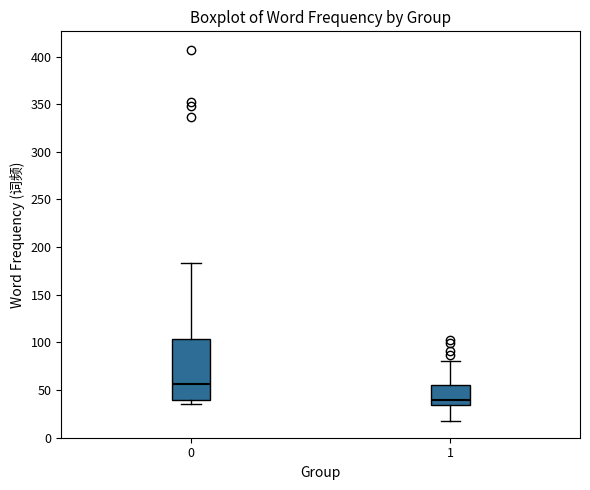

Reading left to right, read every box against the y-axis: the position of its median line, the range the box covers, and the ends of its whiskers. The values are not printed on the chart, so give them approximately, as read against the axis.

0: median 55, box 40 to 105, whiskers 35 to 185
1: median 40, box 35 to 55, whiskers 20 to 80